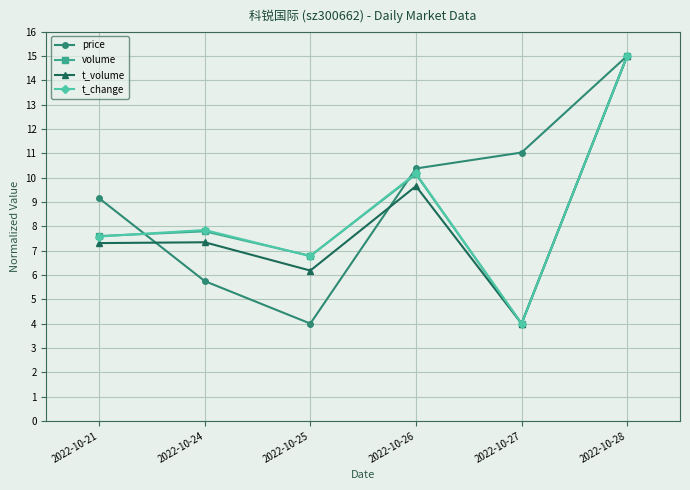

At which label does t_volume first exceed 7?

2022-10-21